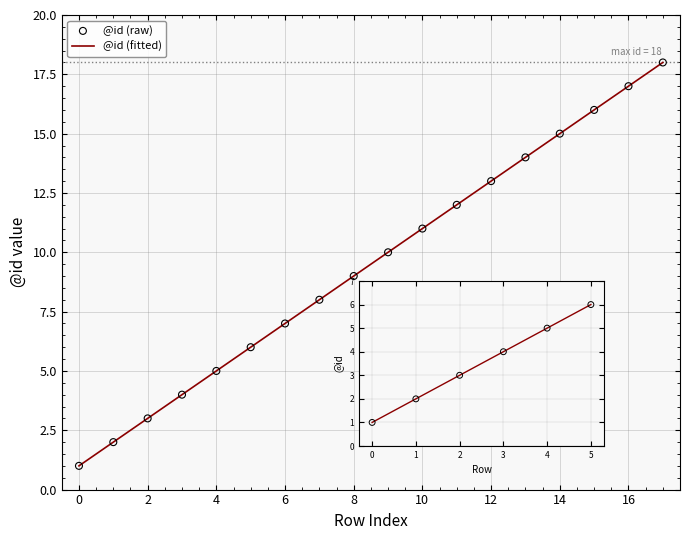

Which series has the largest total across all categories?

@id (fitted)